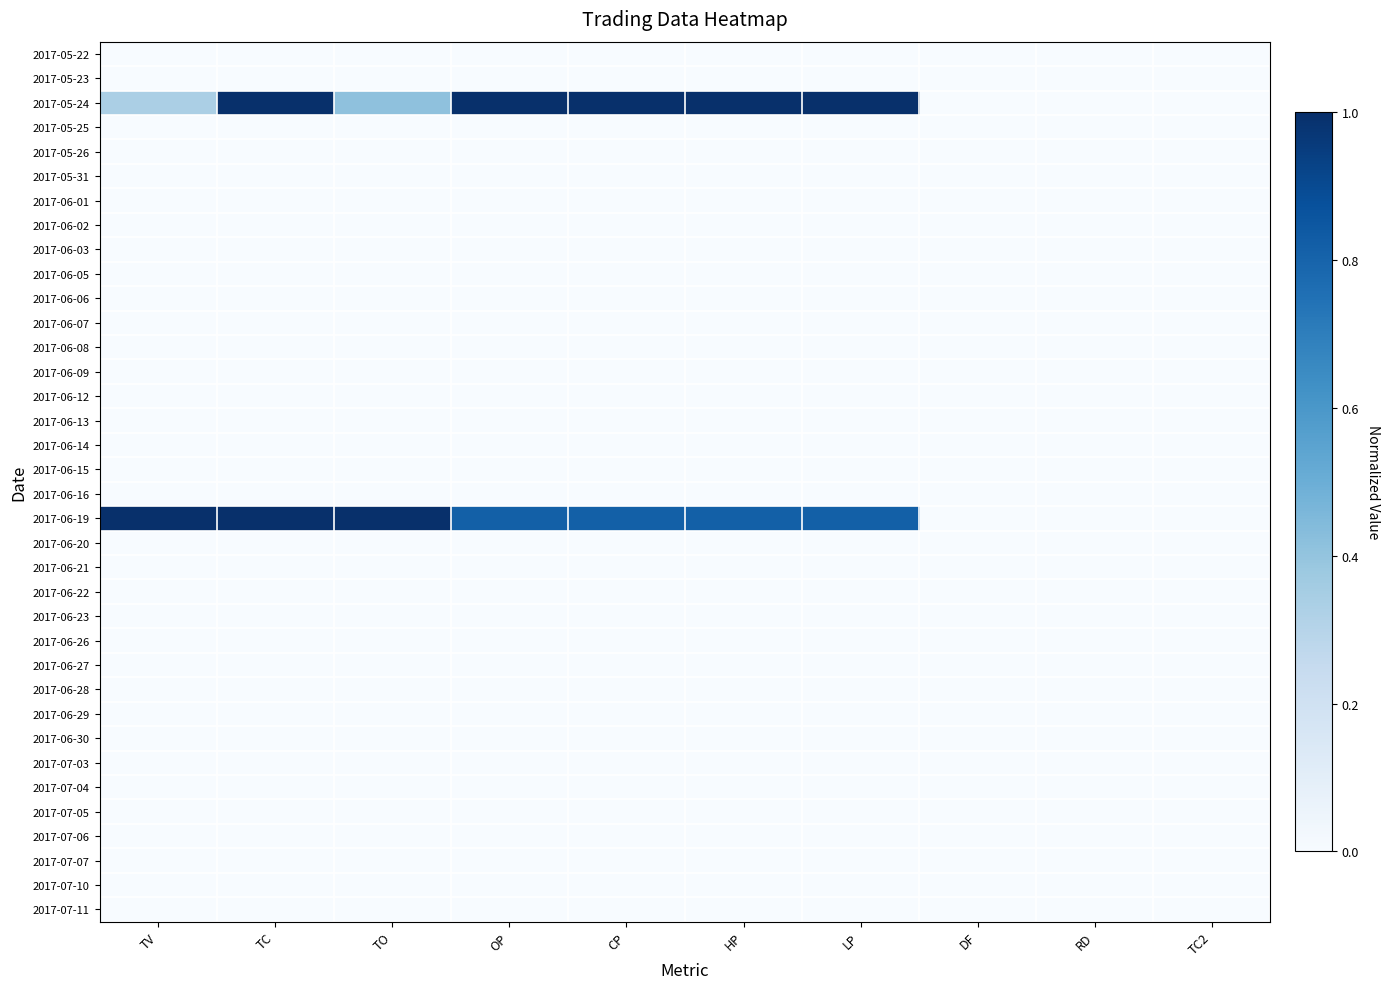

Which label corresponds to the smallest value in the chart?

TV